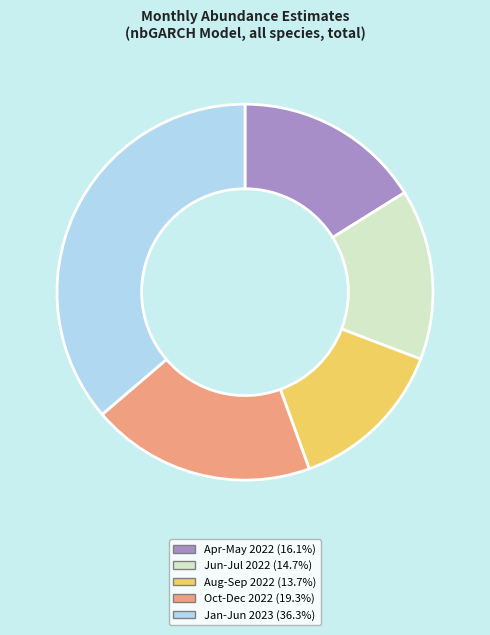

Combined, do Jun-Jul 2022 (14.7%) and Jan-Jun 2023 (36.3%) account for over 50%?

Yes